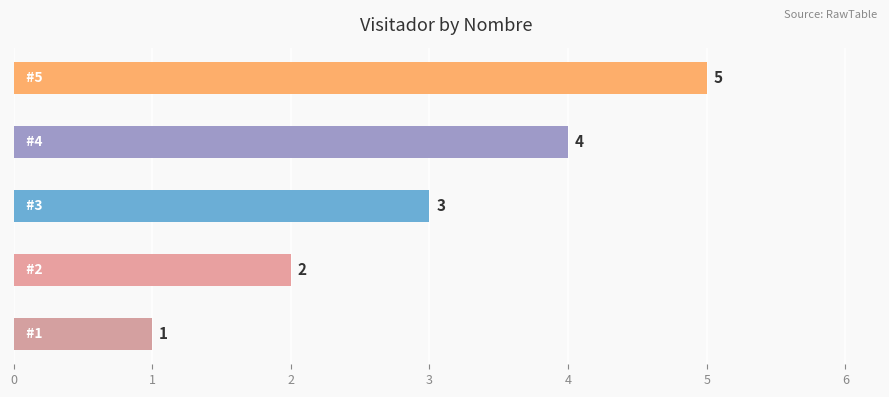

What is the difference between the maximum and minimum values?

4